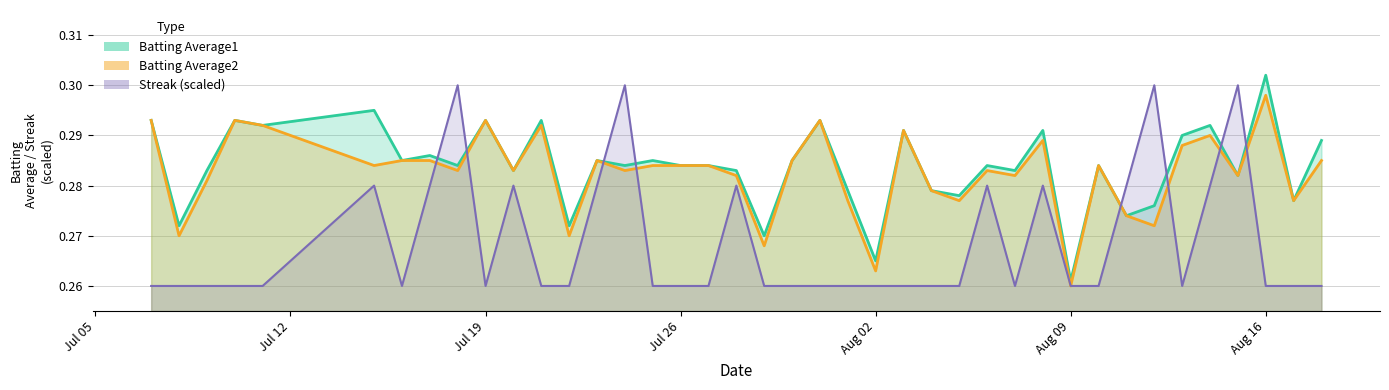

Which label corresponds to the largest value in the chart?

Aug 16